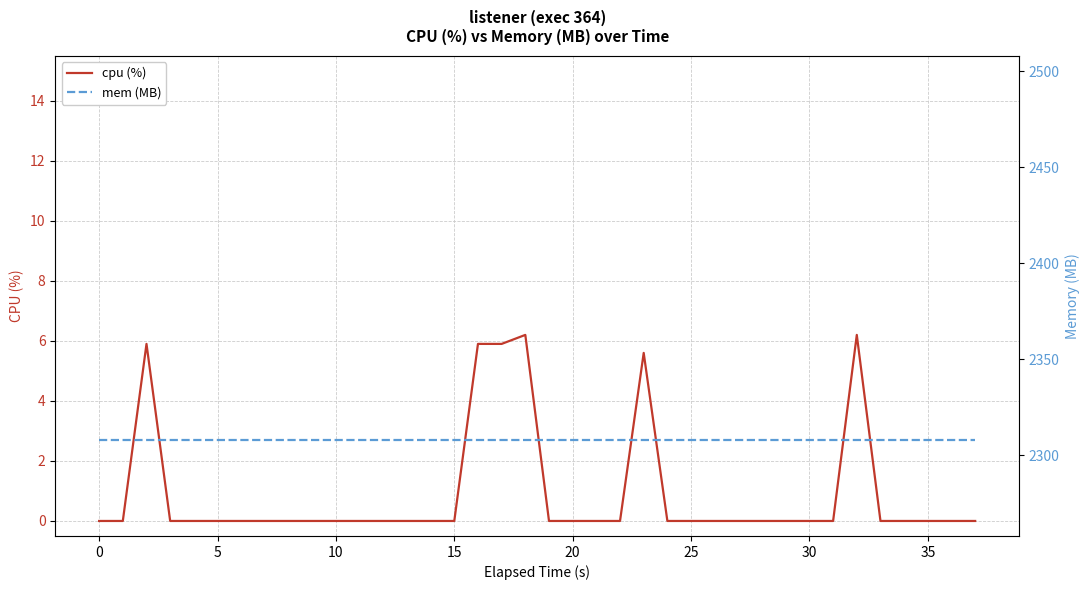

How many positive values does the cpu (%) series have?

6